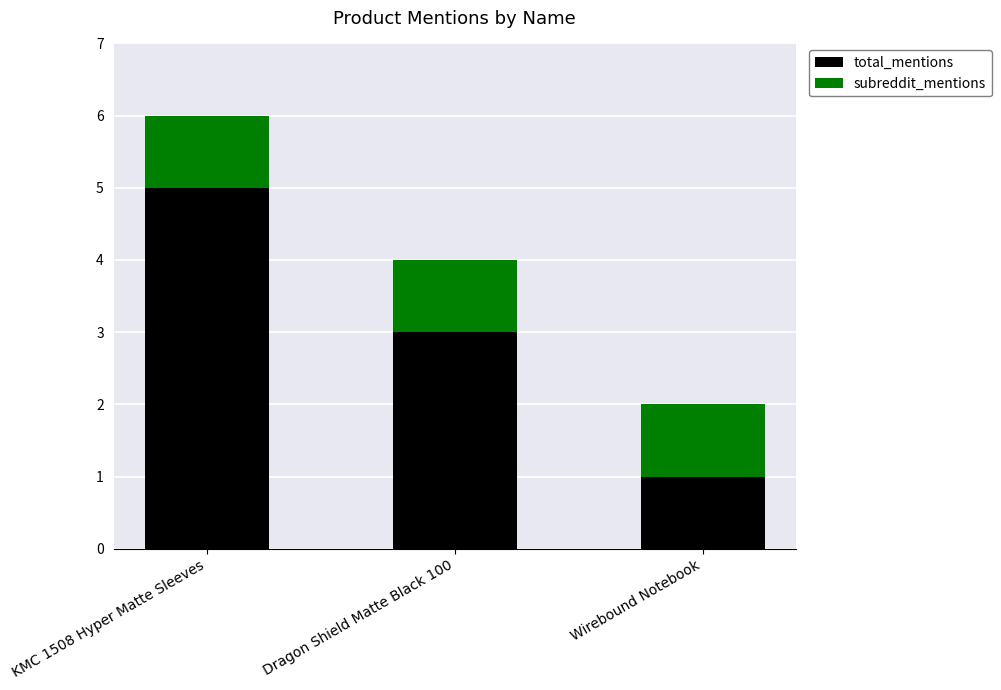

What is the maximum value for total_mentions?

5